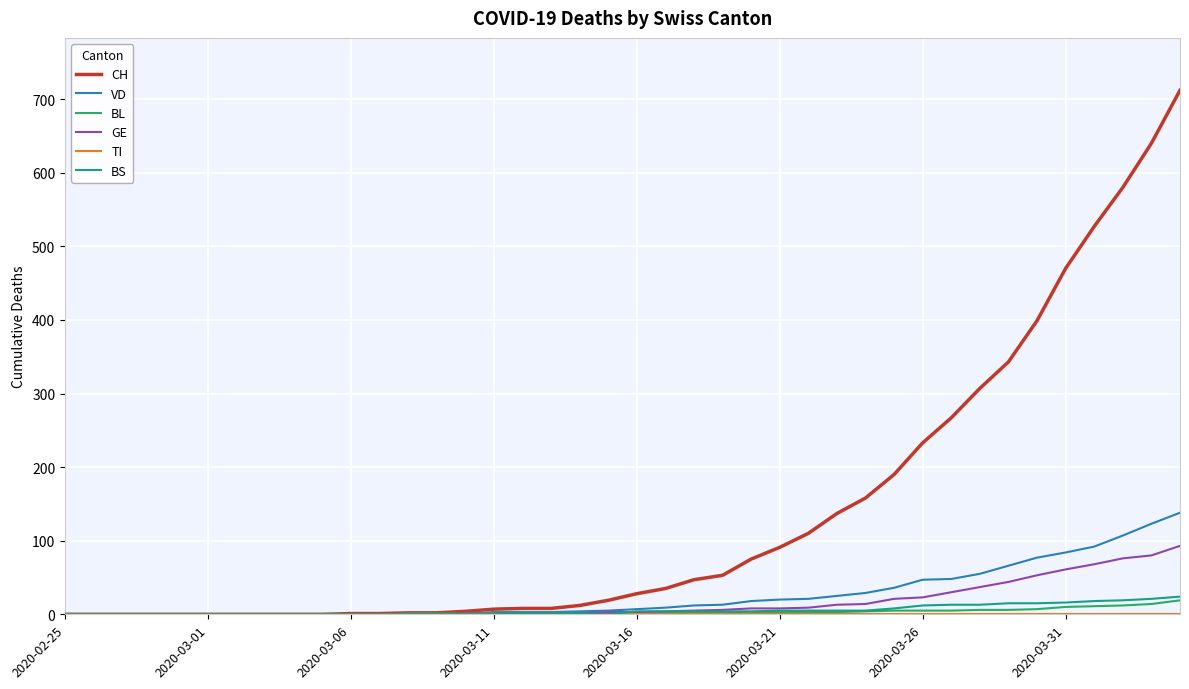

Which series has the largest total across all categories?

CH